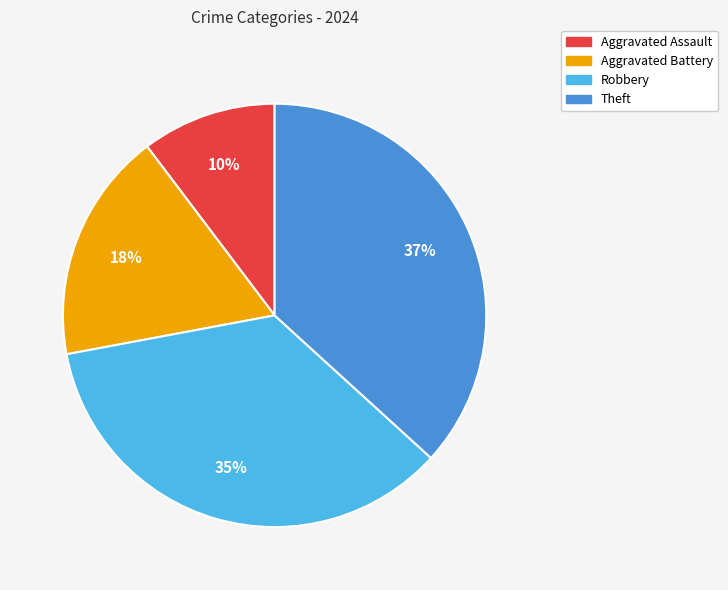

To the nearest percent, what is the average slice percentage?

25%